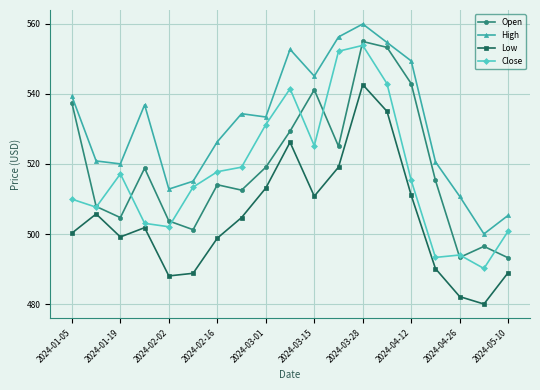

Which series has the largest total across all categories?

High